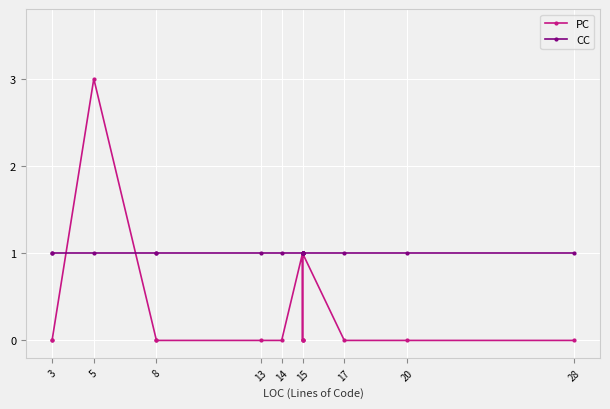

Reading left to right, what are all the values shown in this chart?

PC: 0	0	3	0	0	0	0	1	0	0	0	1	1	0	0	0
CC: 1	1	1	1	1	1	1	1	1	1	1	1	1	1	1	1